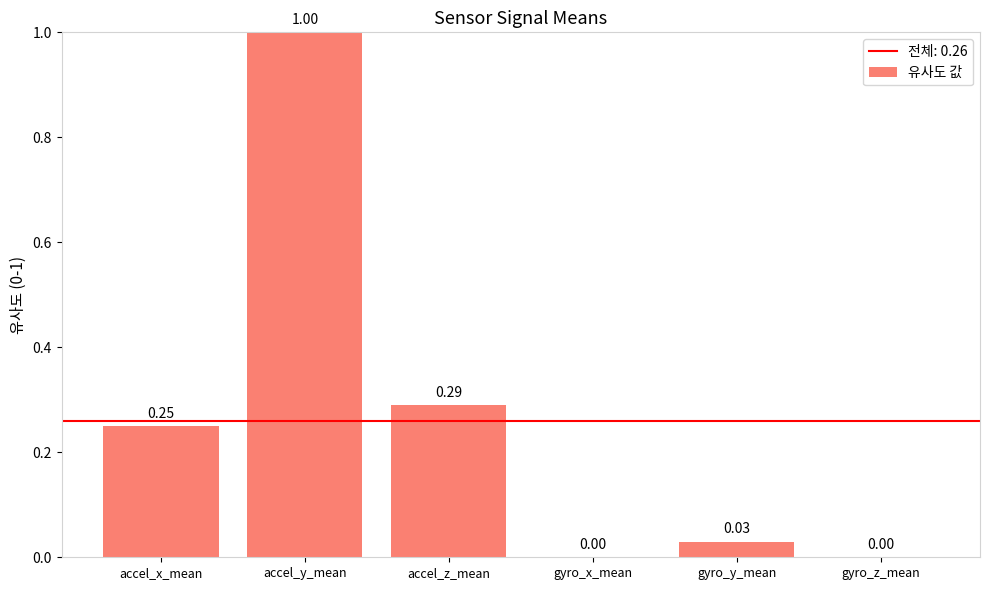

Which label corresponds to the largest value in the chart?

accel_y_mean